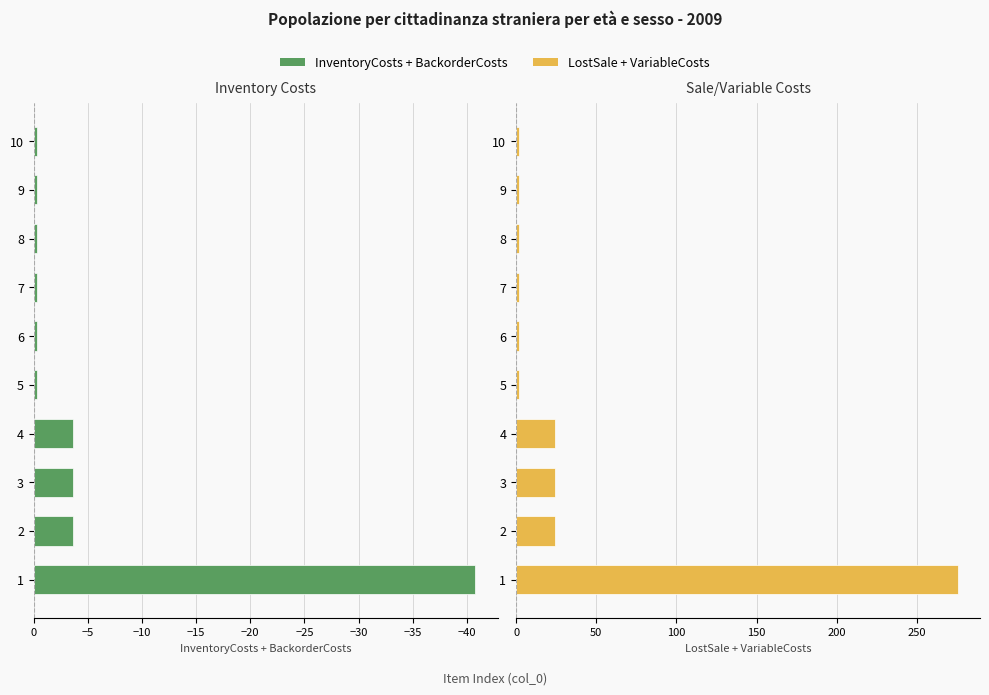

List the series in order of their overall mean, highest first.

LostSale + VariableCosts, InventoryCosts + BackorderCosts